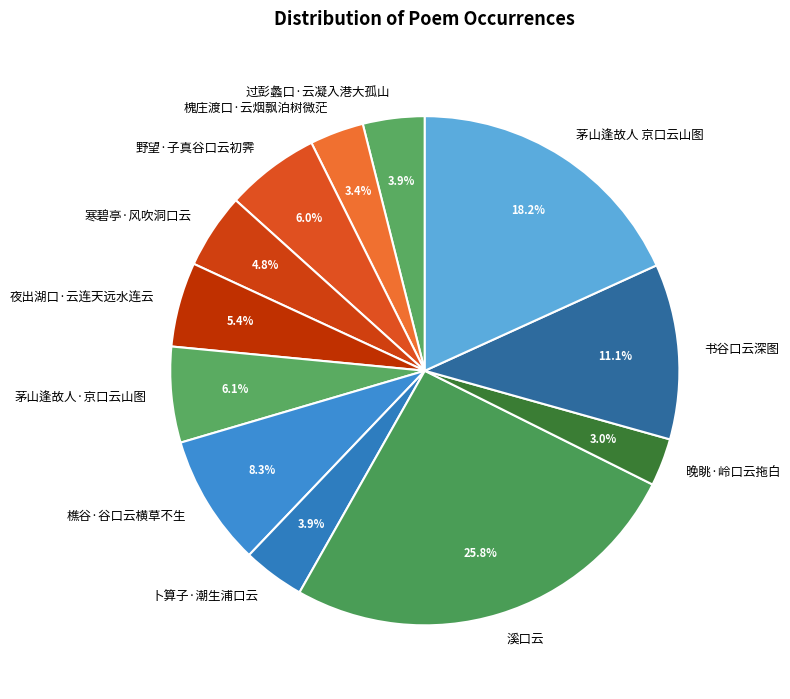

Which slice is the largest?

溪口云